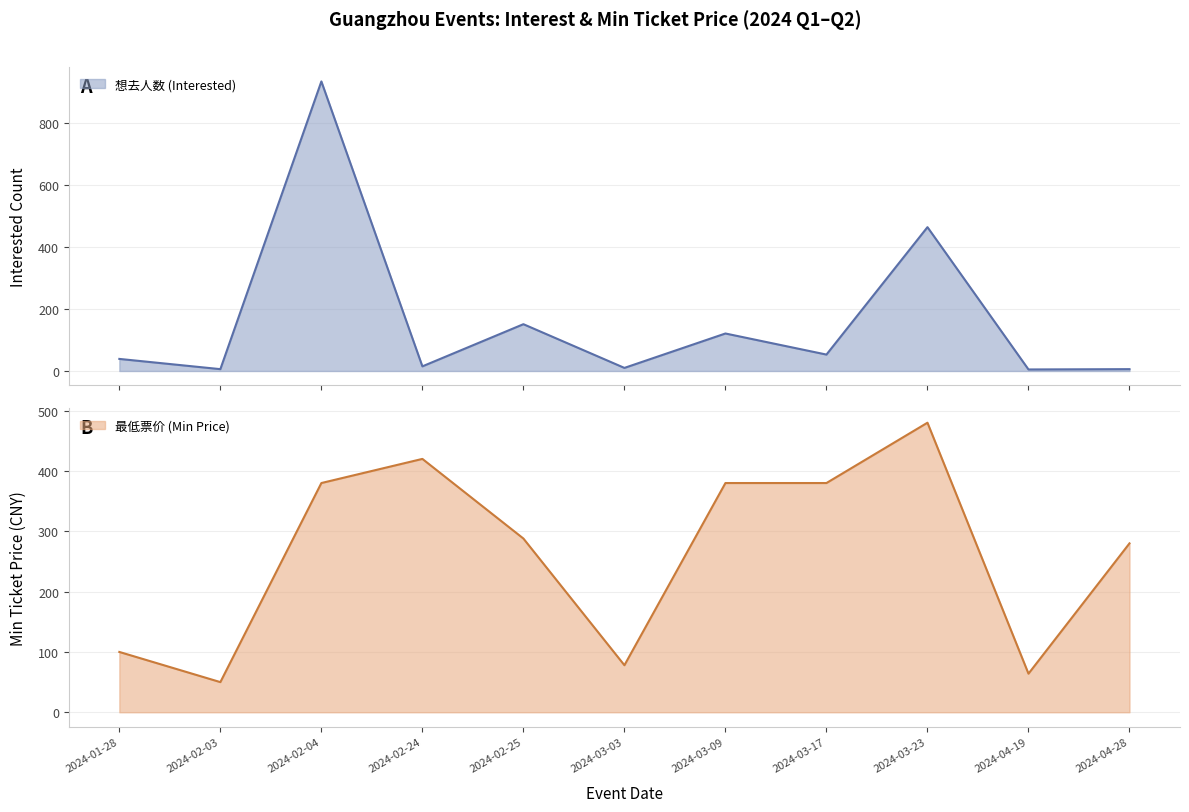

Is the value of 最低票价 (Min Price) at 2024-02-25 greater than the value of 想去人数 (Interested) at 2024-02-25?

Yes